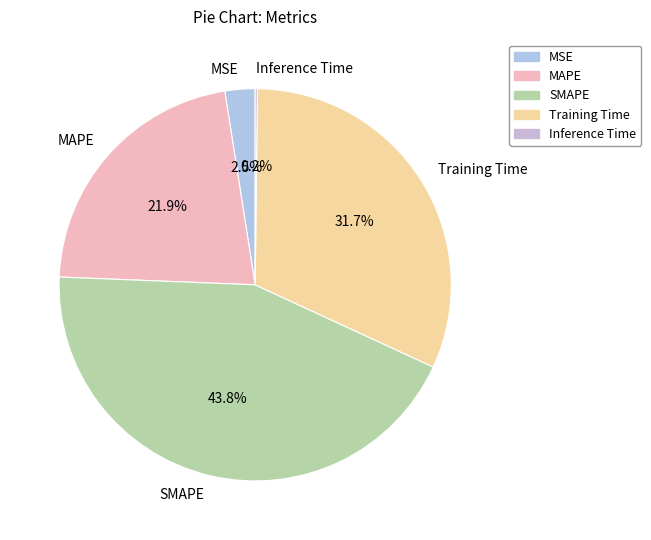

How much of the chart is everything except Training Time?

68.3%